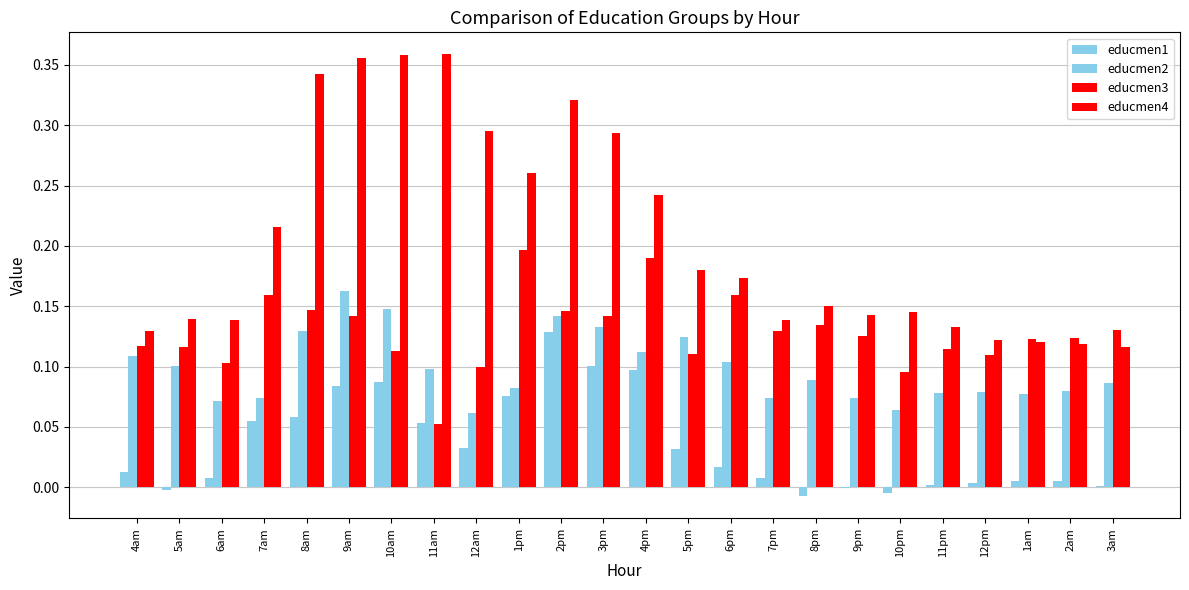

Reading right to left, transcribe all the data shown in this chart.

educmen1: 0.0	0.0	0.0	0.0	0.0	-0.0	-0.0	-0.0	0.0	0.0	0.0	0.1	0.1	0.1	0.1	0.0	0.1	0.1	0.1	0.1	0.1	0.0	-0.0	0.0
educmen2: 0.1	0.1	0.1	0.1	0.1	0.1	0.1	0.1	0.1	0.1	0.1	0.1	0.1	0.1	0.1	0.1	0.1	0.1	0.2	0.1	0.1	0.1	0.1	0.1
educmen3: 0.1	0.1	0.1	0.1	0.1	0.1	0.1	0.1	0.1	0.2	0.1	0.2	0.1	0.1	0.2	0.1	0.1	0.1	0.1	0.1	0.2	0.1	0.1	0.1
educmen4: 0.1	0.1	0.1	0.1	0.1	0.1	0.1	0.2	0.1	0.2	0.2	0.2	0.3	0.3	0.3	0.3	0.4	0.4	0.4	0.3	0.2	0.1	0.1	0.1